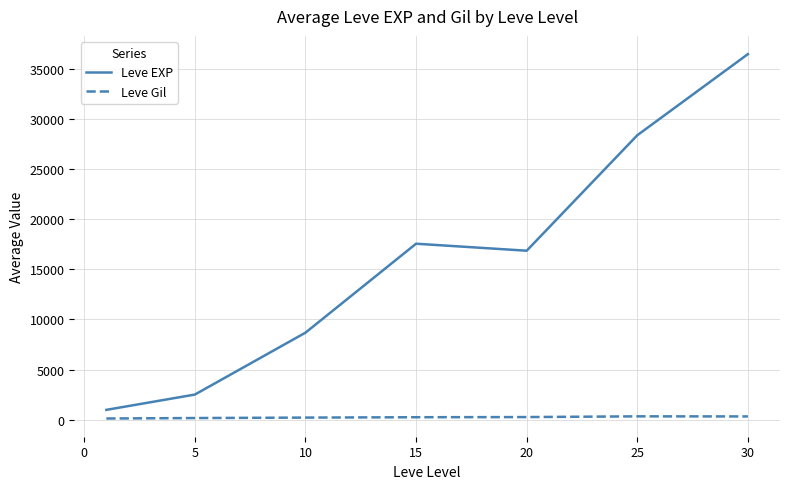

What is the minimum value for Leve EXP?

976.7